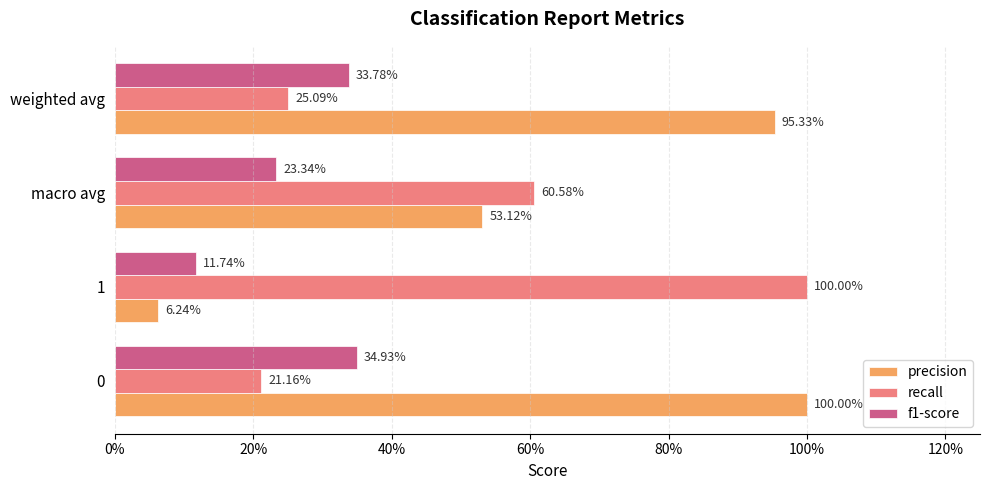

What is the highest value of the f1-score series?

0.3